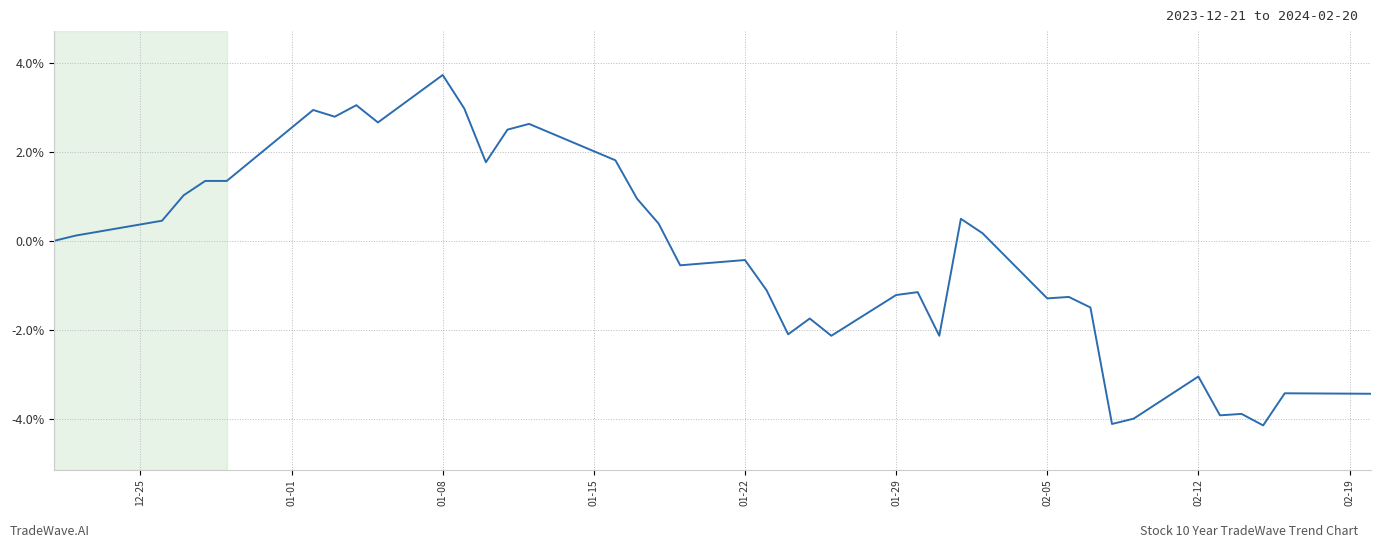

What is the minimum value shown in the chart?

-4.1